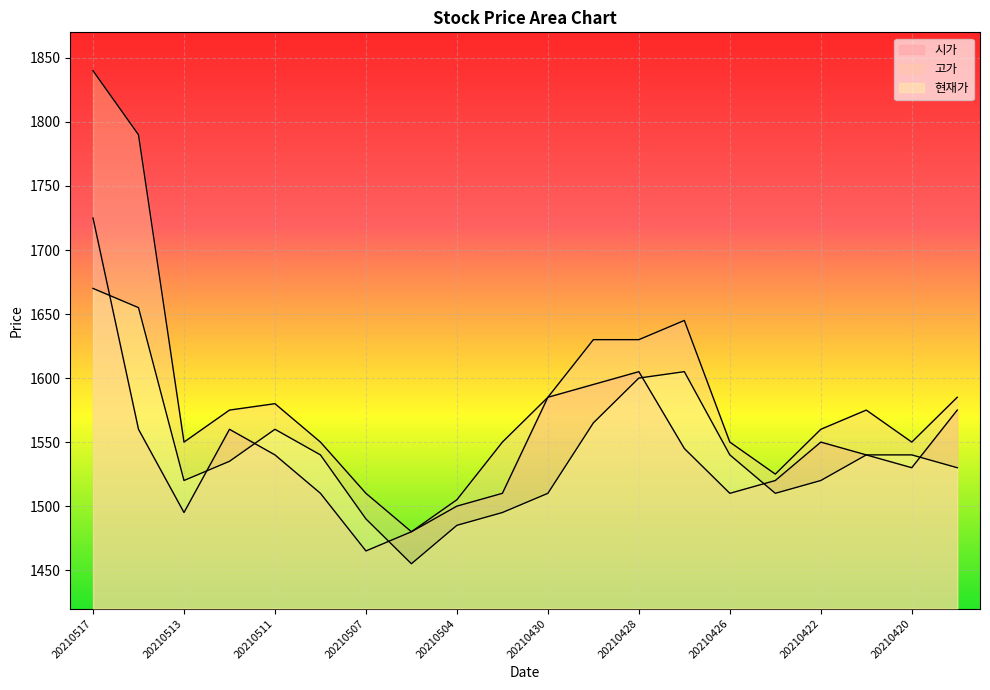

True or false: 현재가 and 고가 cross at least once.

False